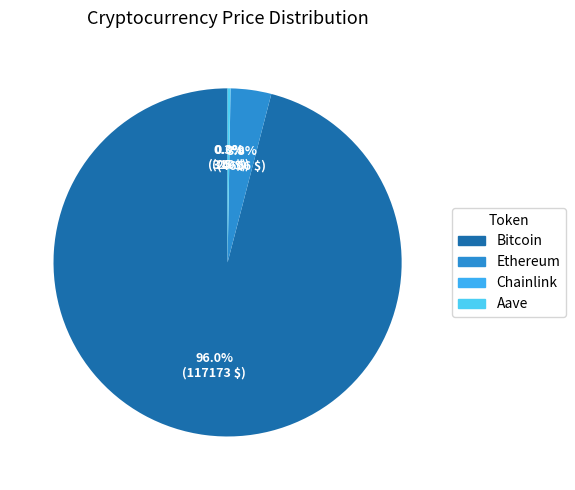

To the nearest percent, what is the difference between the Aave and Bitcoin slice percentages?

96%